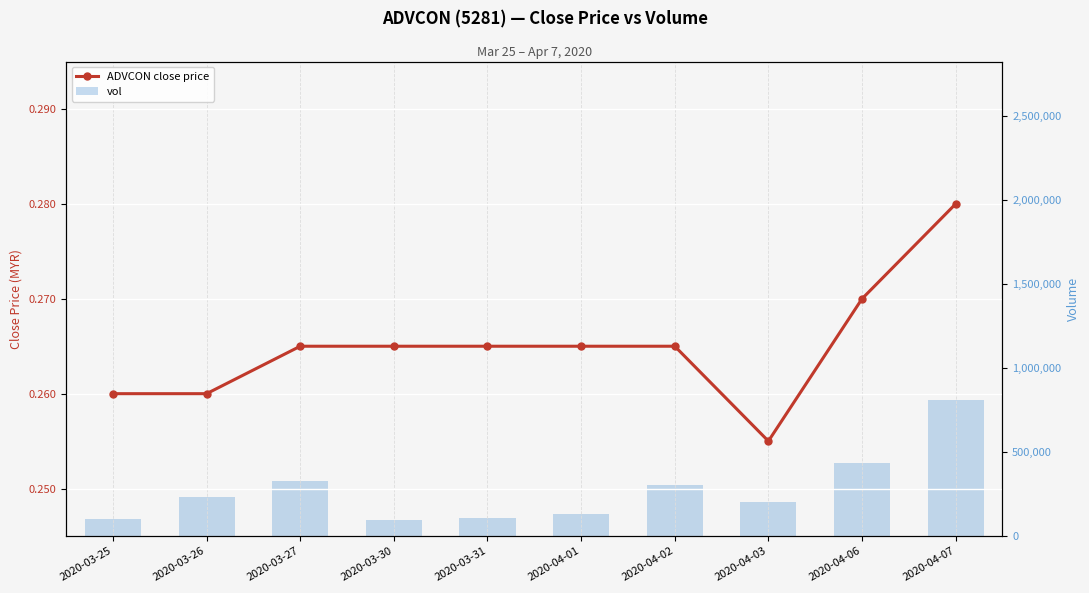

Reading left to right, list all the values displayed in this chart.

ADVCON close price: 2020-03-25=0.3	2020-03-26=0.3	2020-03-27=0.3	2020-03-30=0.3	2020-03-31=0.3	2020-04-01=0.3	2020-04-02=0.3	2020-04-03=0.3	2020-04-06=0.3	2020-04-07=0.3
vol: 2020-03-25=100000.0	2020-03-26=233400.0	2020-03-27=329500.0	2020-03-30=98000.0	2020-03-31=106100.0	2020-04-01=130900.0	2020-04-02=304900.0	2020-04-03=201400.0	2020-04-06=435300.0	2020-04-07=806700.0